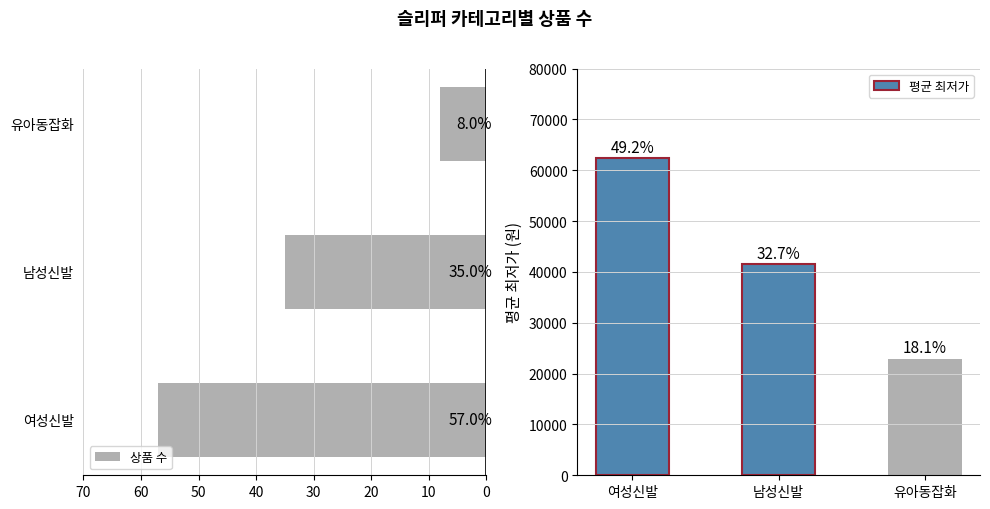

List the series in order of their peak value, highest first.

평균 최저가, 상품 수